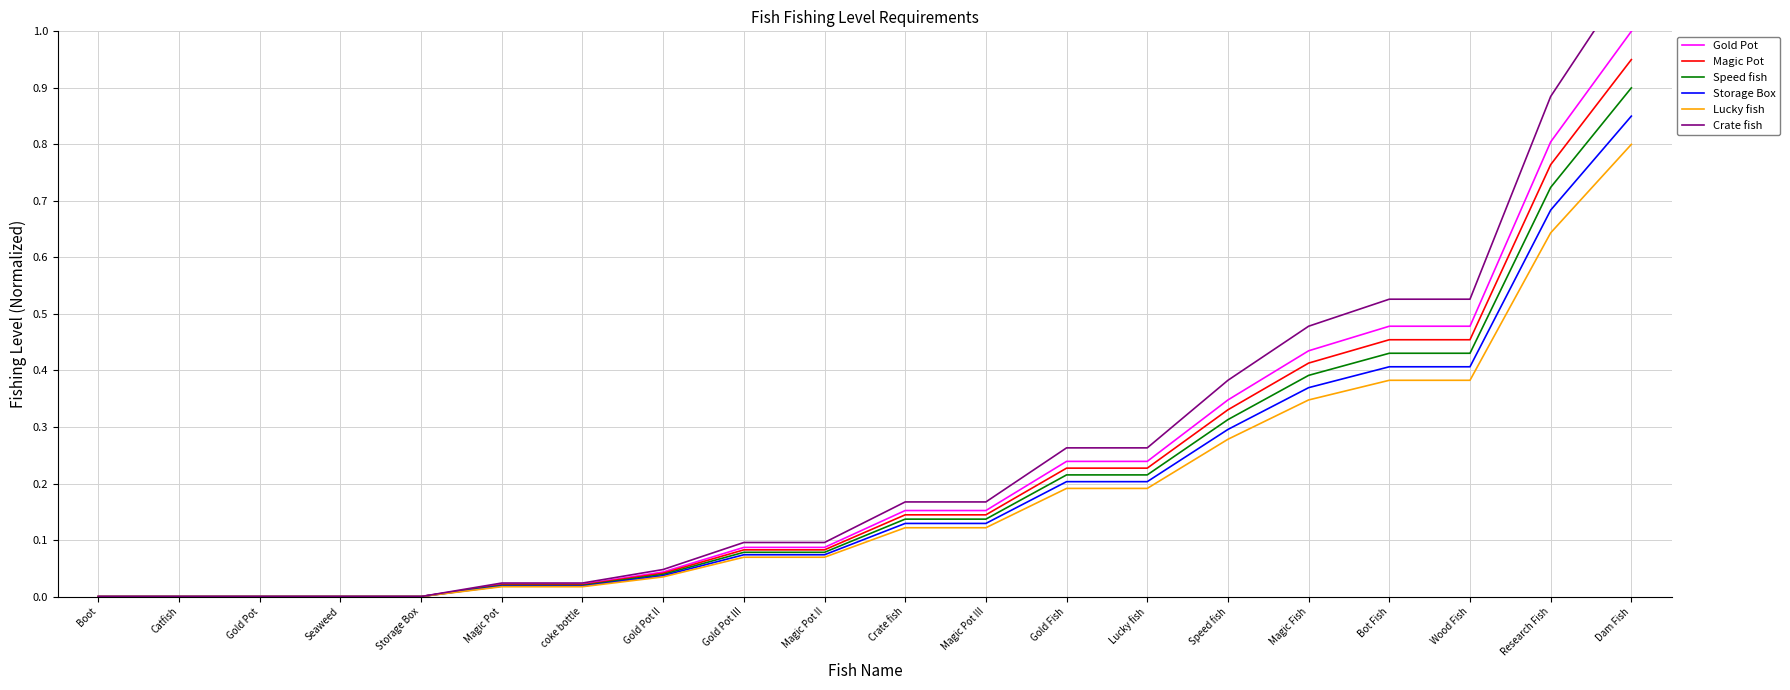

True or false: Magic Pot has a value of 0.3 at Magic Fish.

False